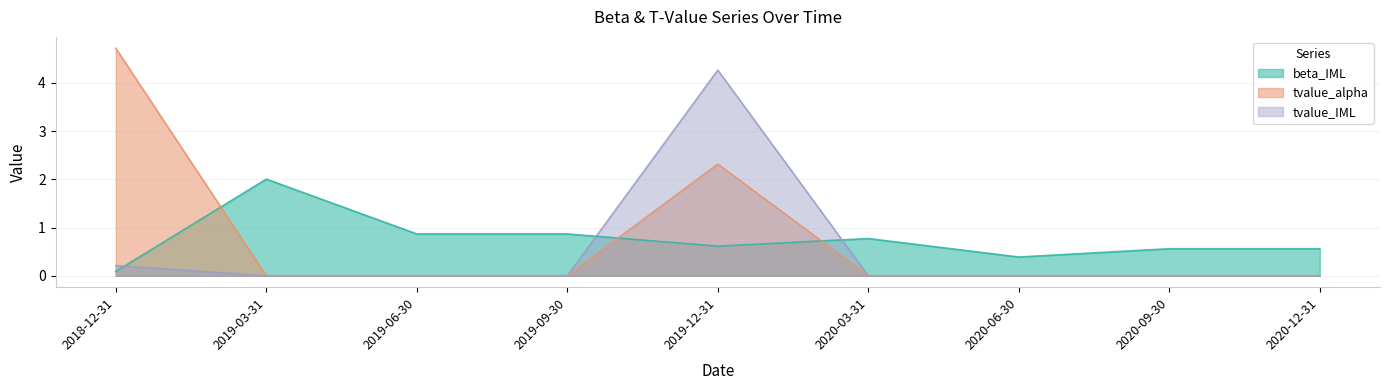

What is the total value across all series at 2018-12-31?

5.0